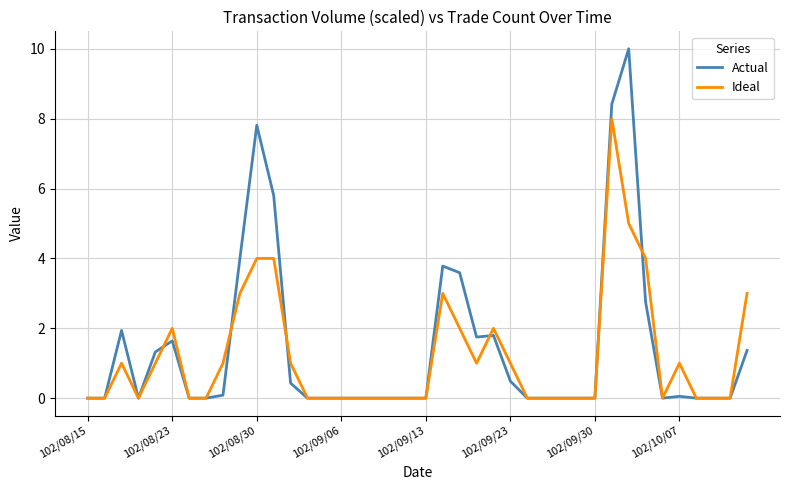

What are all the series names shown in the legend?

Actual, Ideal